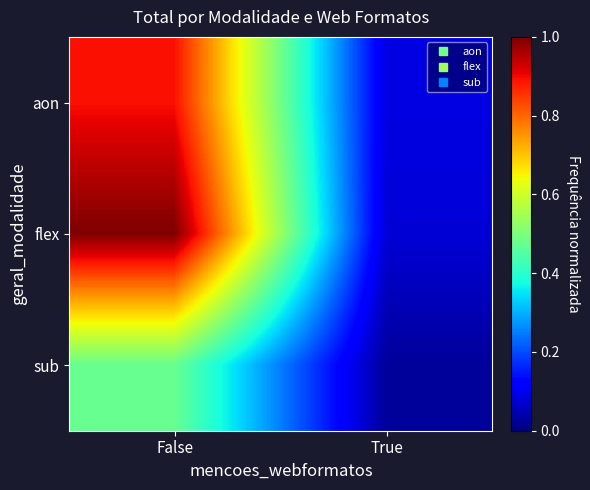

Reading left to right, what are all the values shown in this chart?

aon: False=0.9	True=0.1
flex: False=1.0	True=0.1
sub: False=0.5	True=0.0